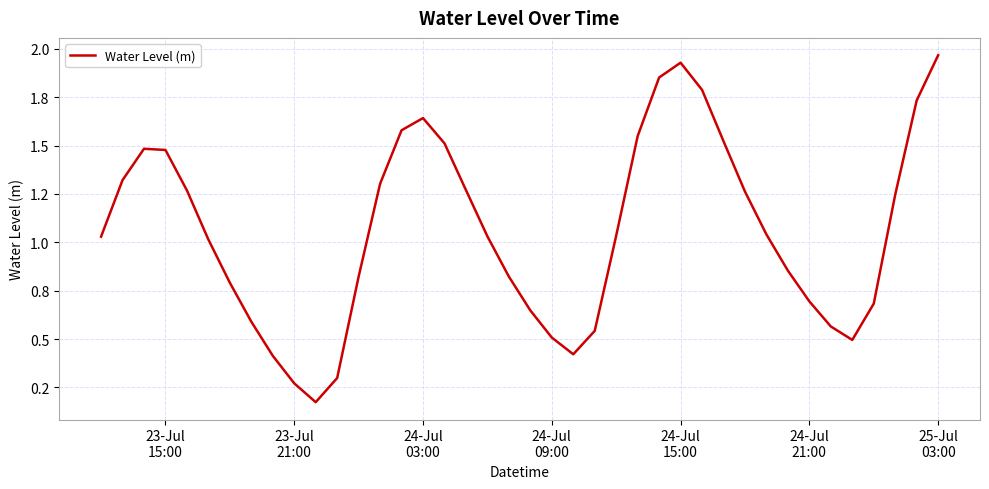

Does the chart display data point markers on the line(s)?

No